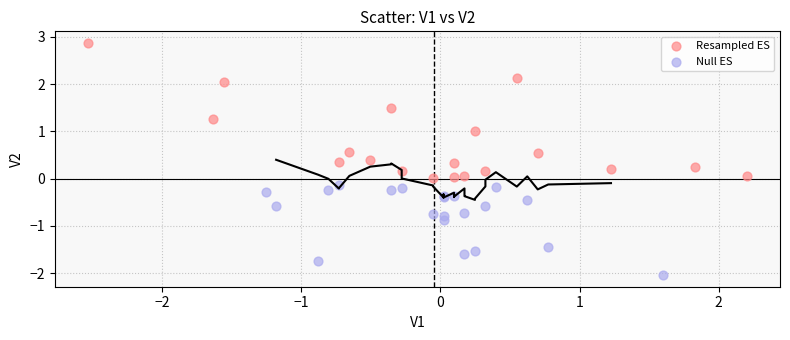

Which series contains the highest Y value?

Resampled ES